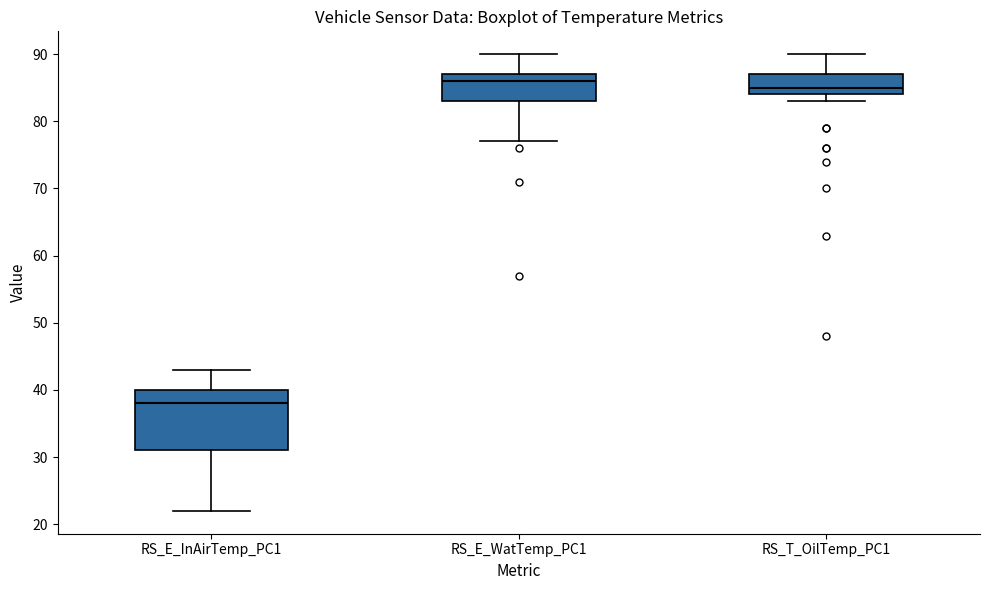

Which box's median line is the lowest?

RS_E_InAirTemp_PC1